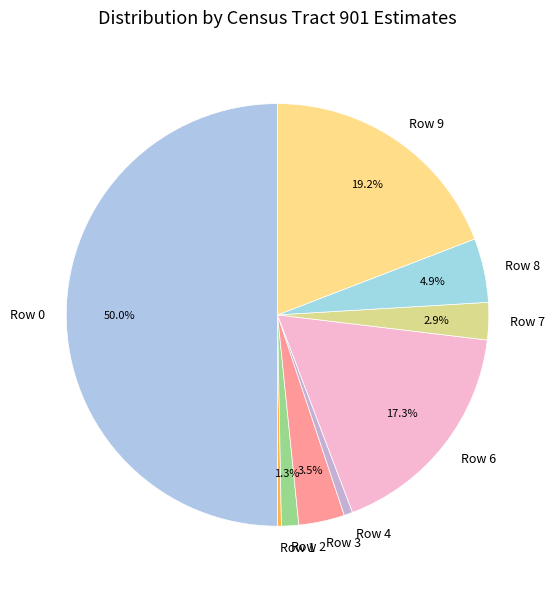

Count the number of slices in the pie.

9